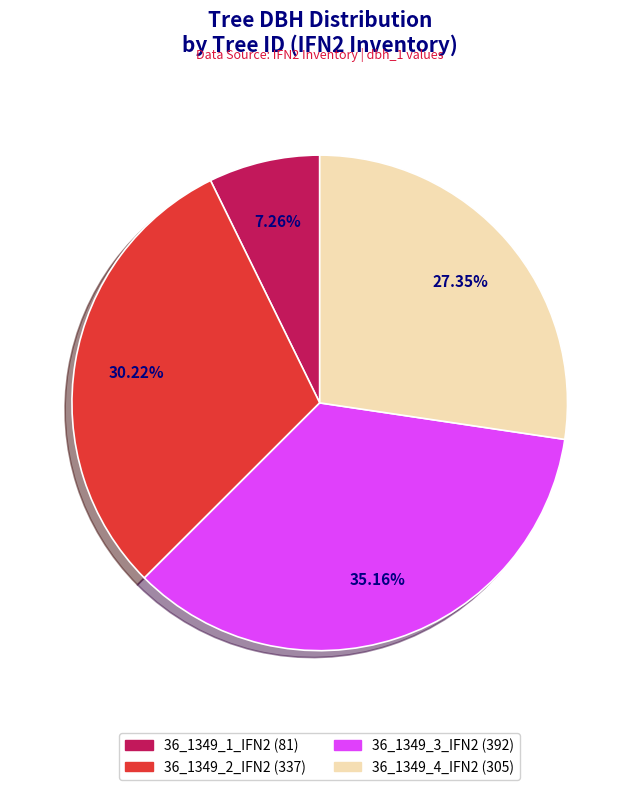

How many segments does this pie chart have?

4